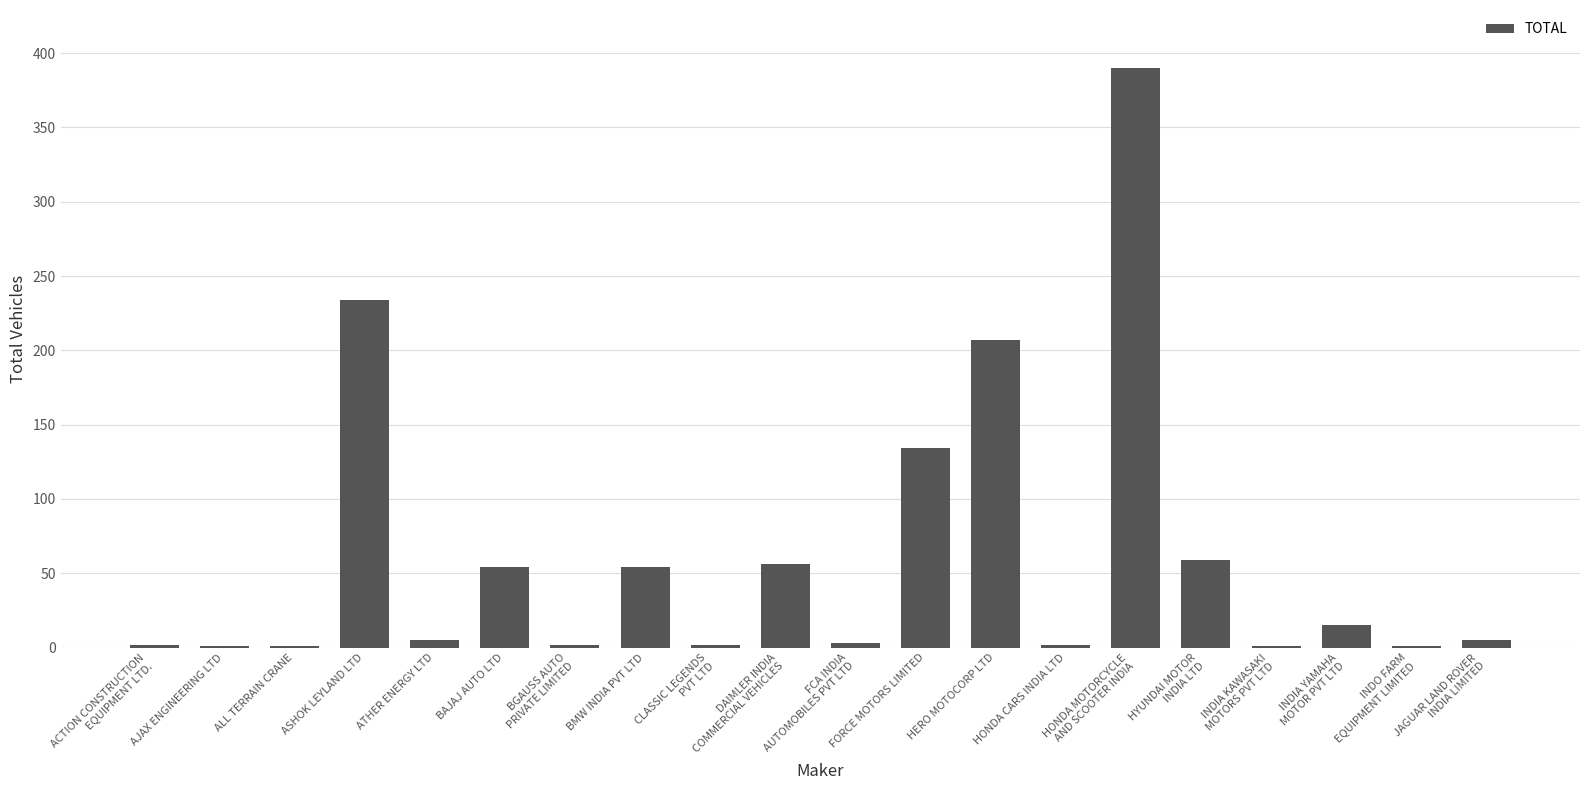

What is the sum of all values?

1228